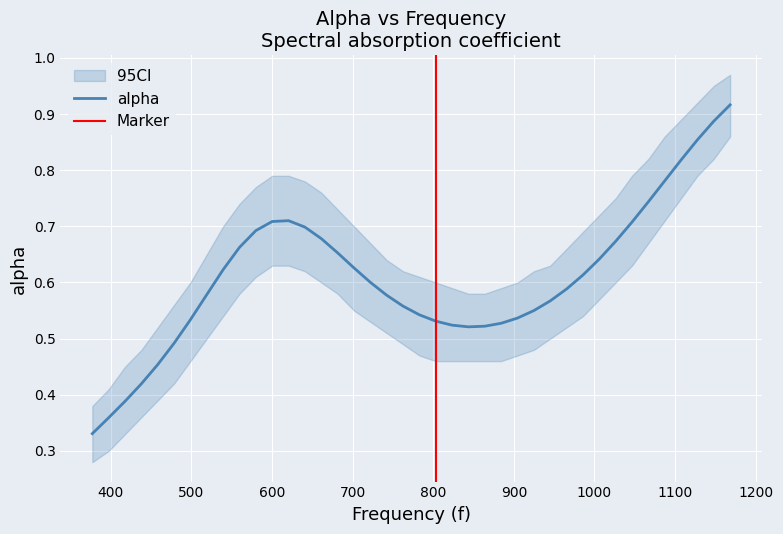

Reading left to right, transcribe all the data shown in this chart.

0.3	0.4	0.4	0.4	0.5	0.5	0.5	0.6	0.6	0.7	0.7	0.7	0.7	0.7	0.7	0.7	0.6	0.6	0.6	0.6	0.5	0.5	0.5	0.5	0.5	0.5	0.5	0.5	0.6	0.6	0.6	0.6	0.7	0.7	0.7	0.8	0.8	0.9	0.9	0.9